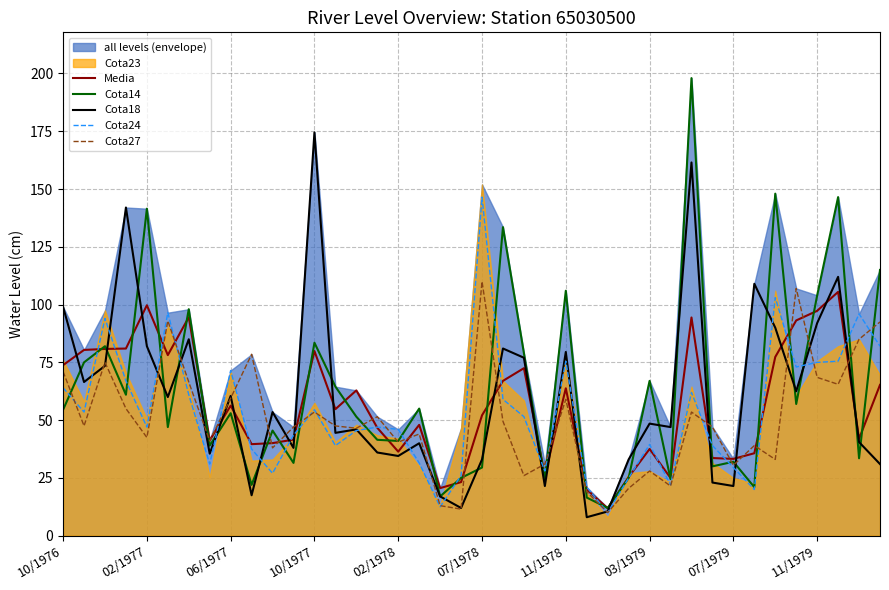

True or false: Cota14 has a value of 53.0 at 06/1977.

True